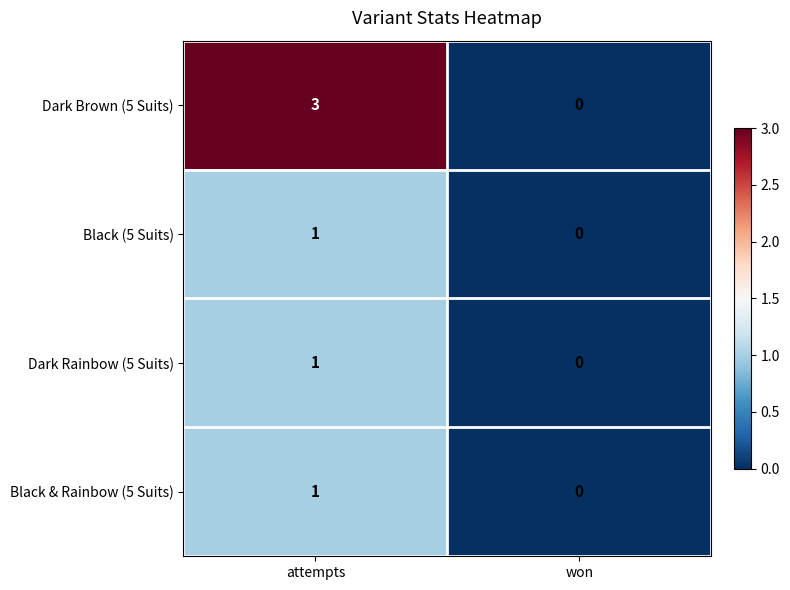

Is the value of Black & Rainbow (5 Suits) at attempts greater than the value of Dark Rainbow (5 Suits) at won?

Yes